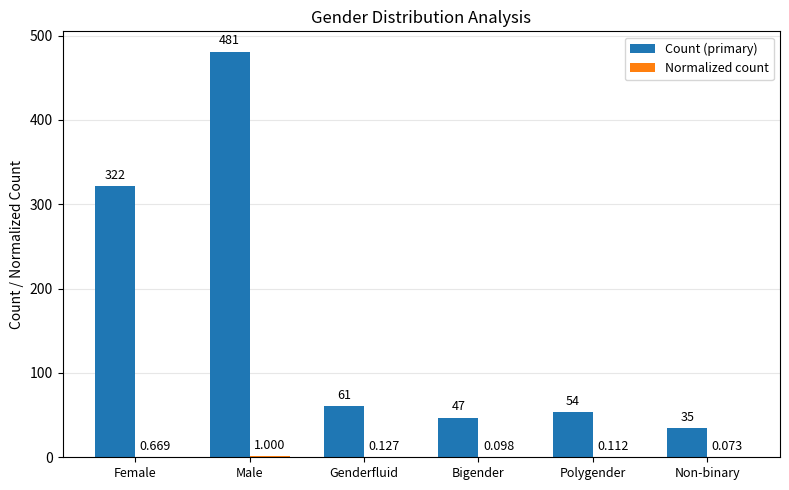

What is the sum of the Count (primary) values at Polygender and Genderfluid?

115.0